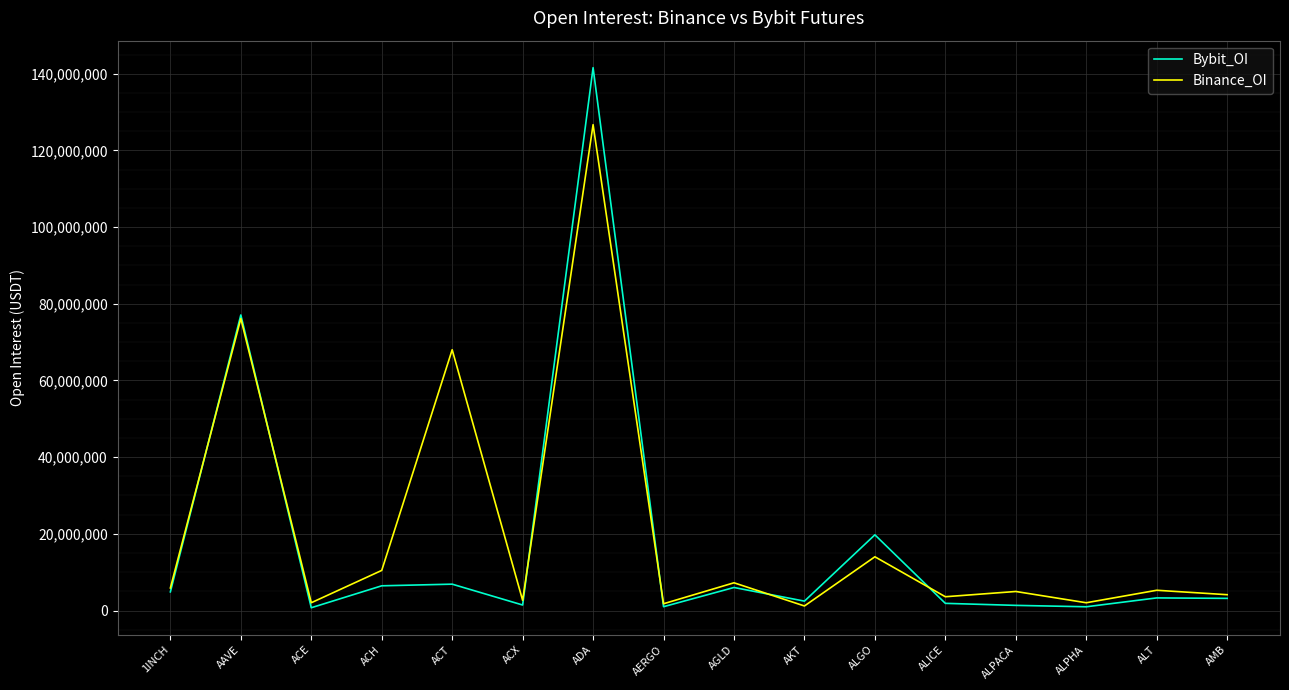

What are all the series names shown in the legend?

Bybit_OI, Binance_OI